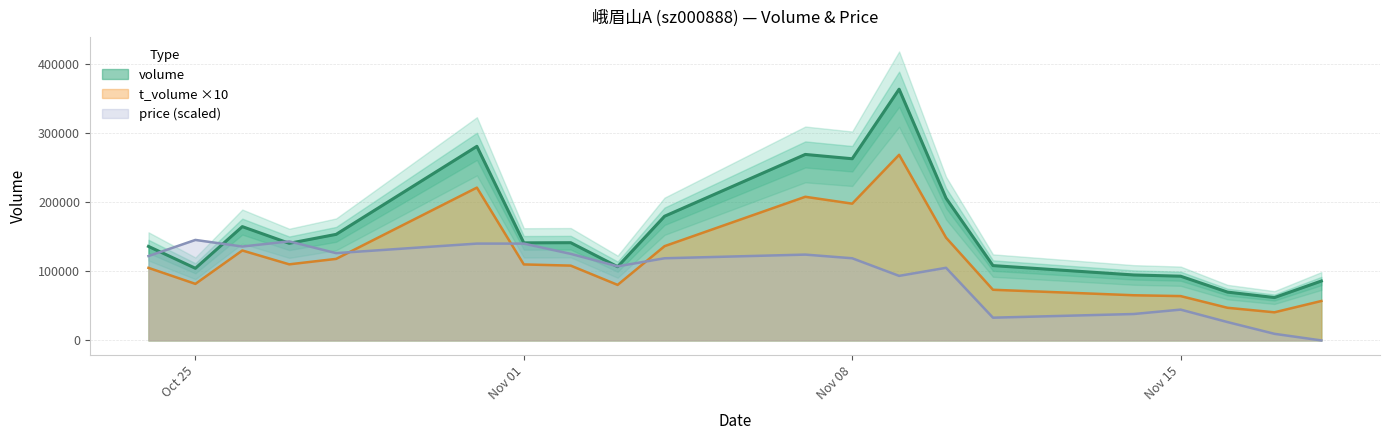

True or false: t_volume ×10 and volume intersect in this chart.

False